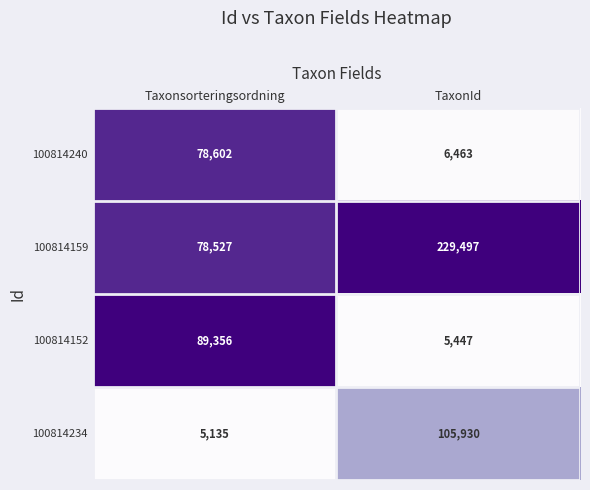

List the labels in order of 100814240 value, smallest first.

TaxonId, Taxonsorteringsordning